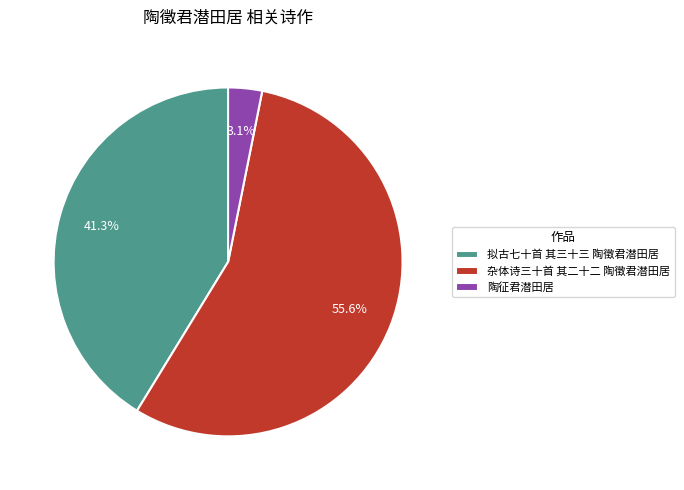

Combined, what portion of the pie is 杂体诗三十首 其二十二 陶徵君潜田居 and 陶征君潜田居?

58.7%